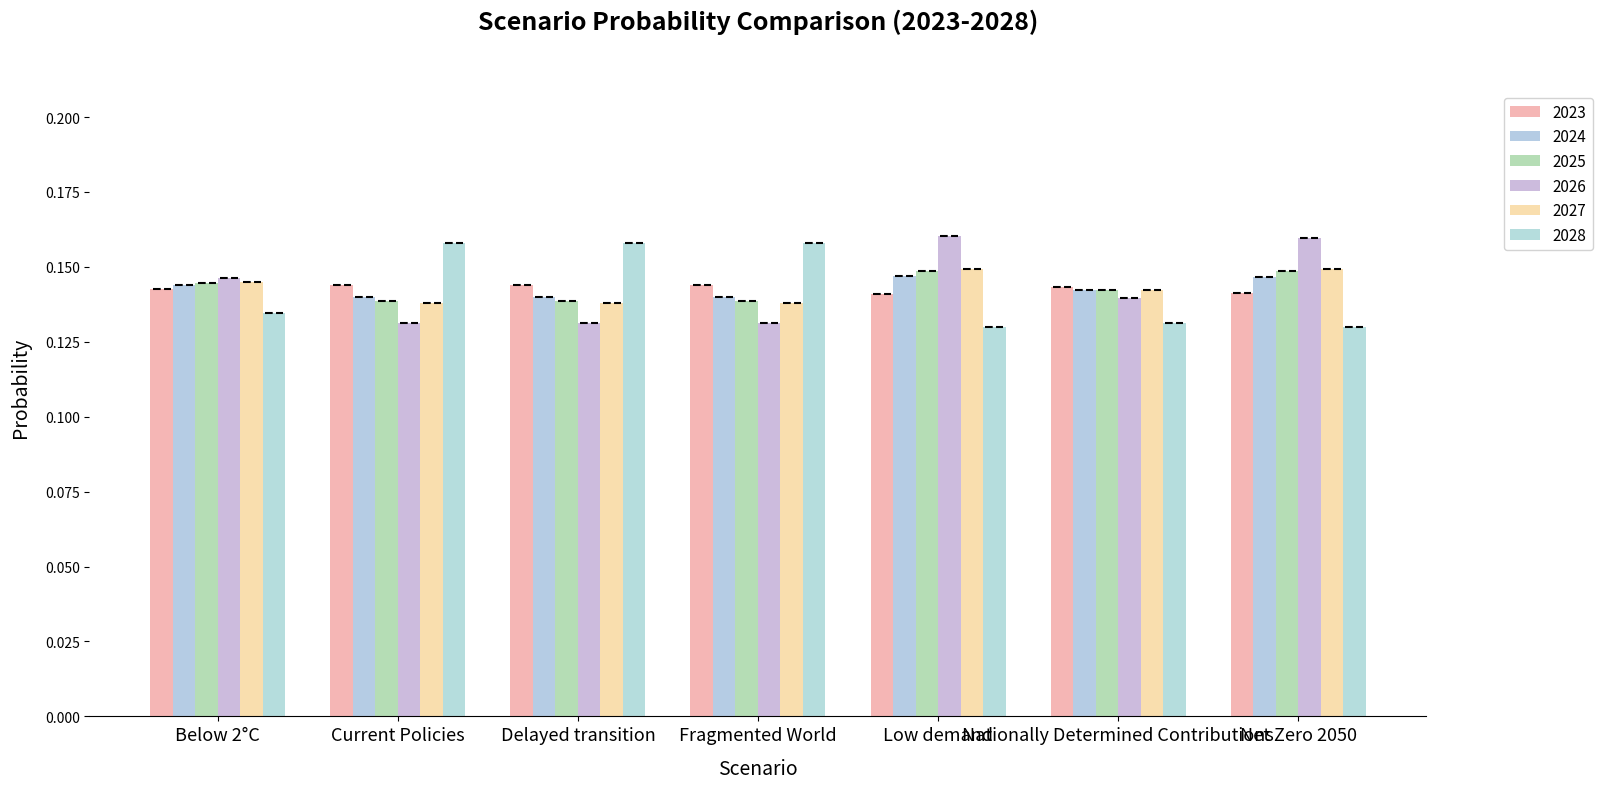

Count the number of categories in the chart.

7